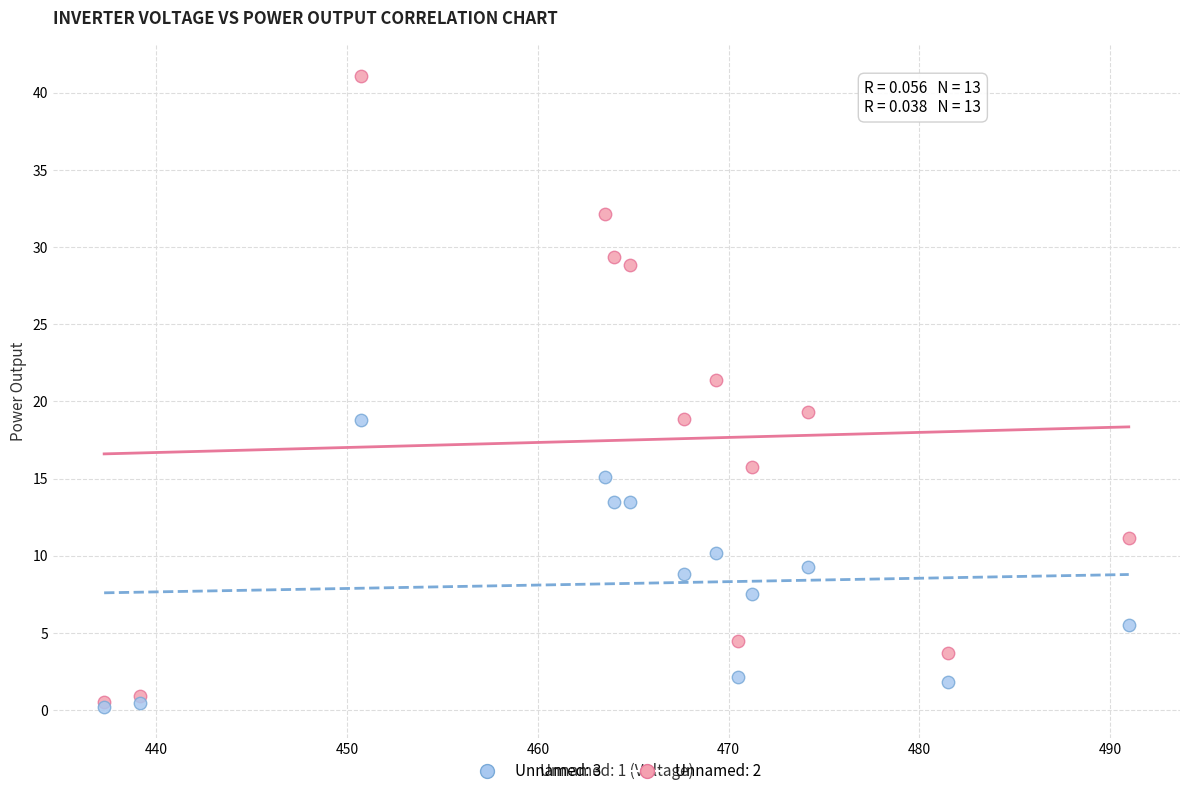

Across all series, what Y value is closest to 20?

19.3